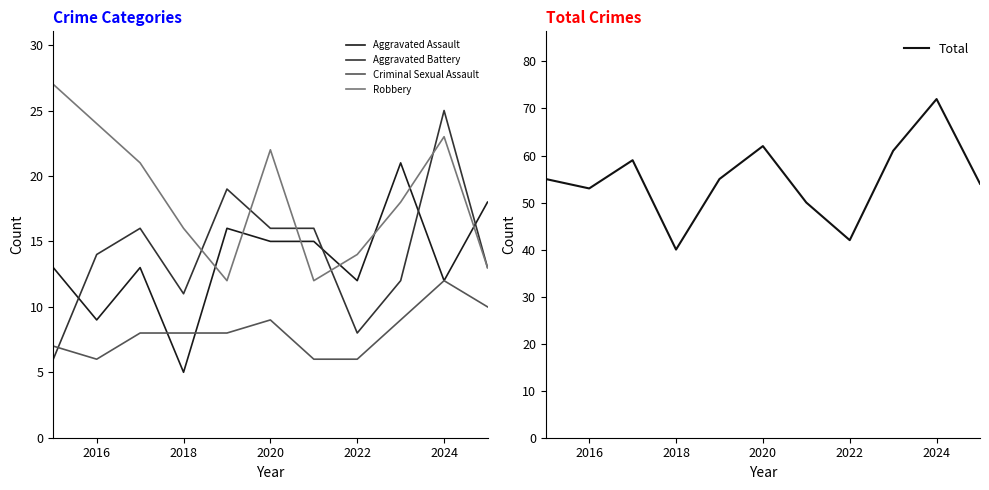

How many data points in Robbery are less than 18?

5